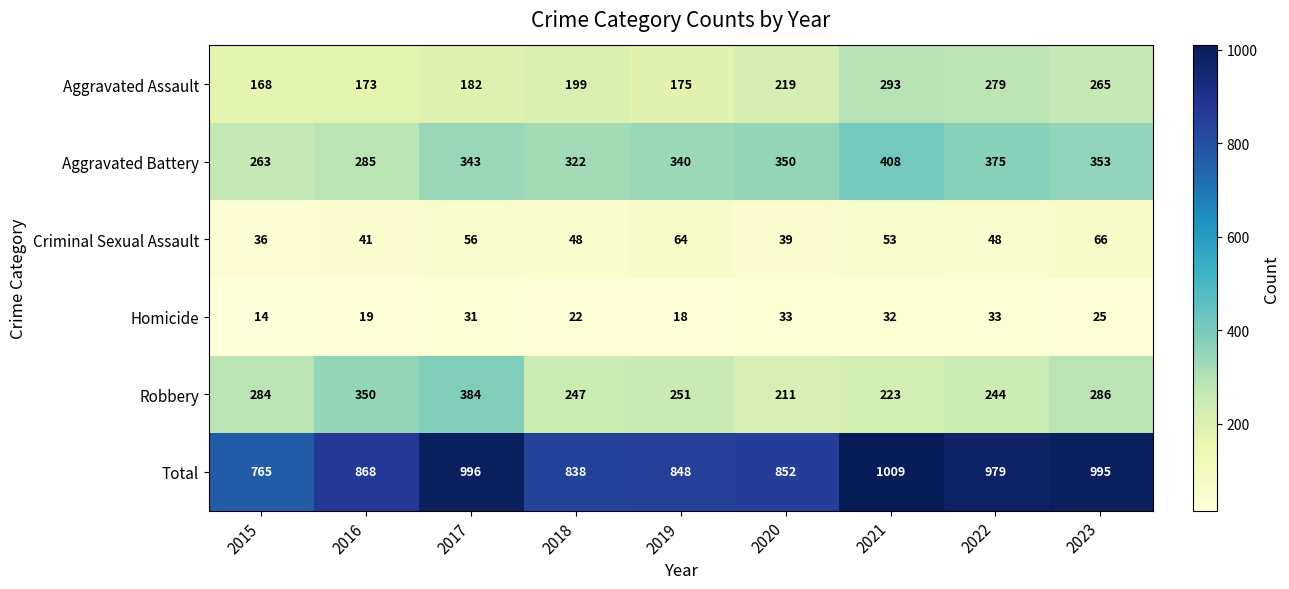

Between 2016 and 2019, which series saw the biggest shift?

Robbery